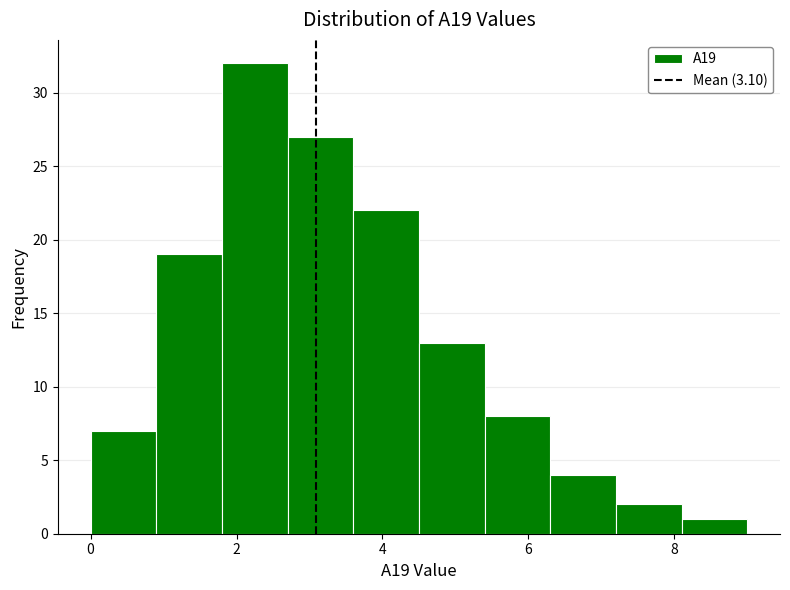

What is the height of the bar covering 0.9 to 1.8 on the x-axis? Neither the bar edges nor the heights are printed on the chart, so give them approximately, as read against the axes.

19